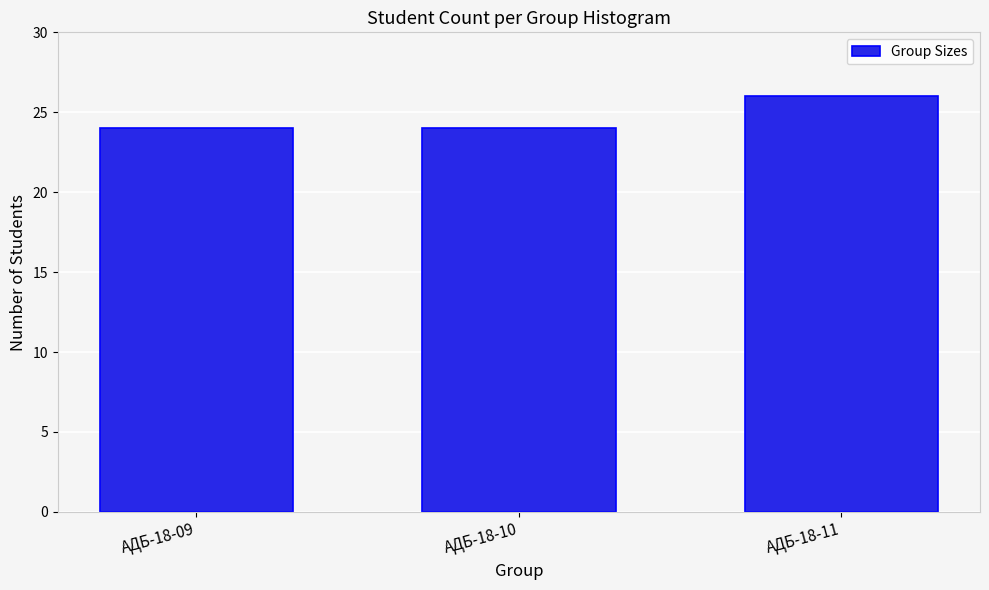

Reading left to right, what are all the values shown in this chart?

АДБ-18-09=24	АДБ-18-10=24	АДБ-18-11=26